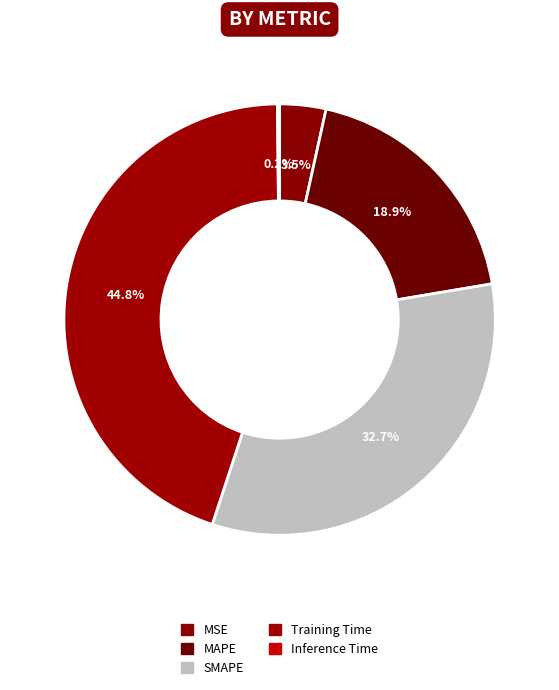

The MSE slice represents 13% of the pie. True or false?

False